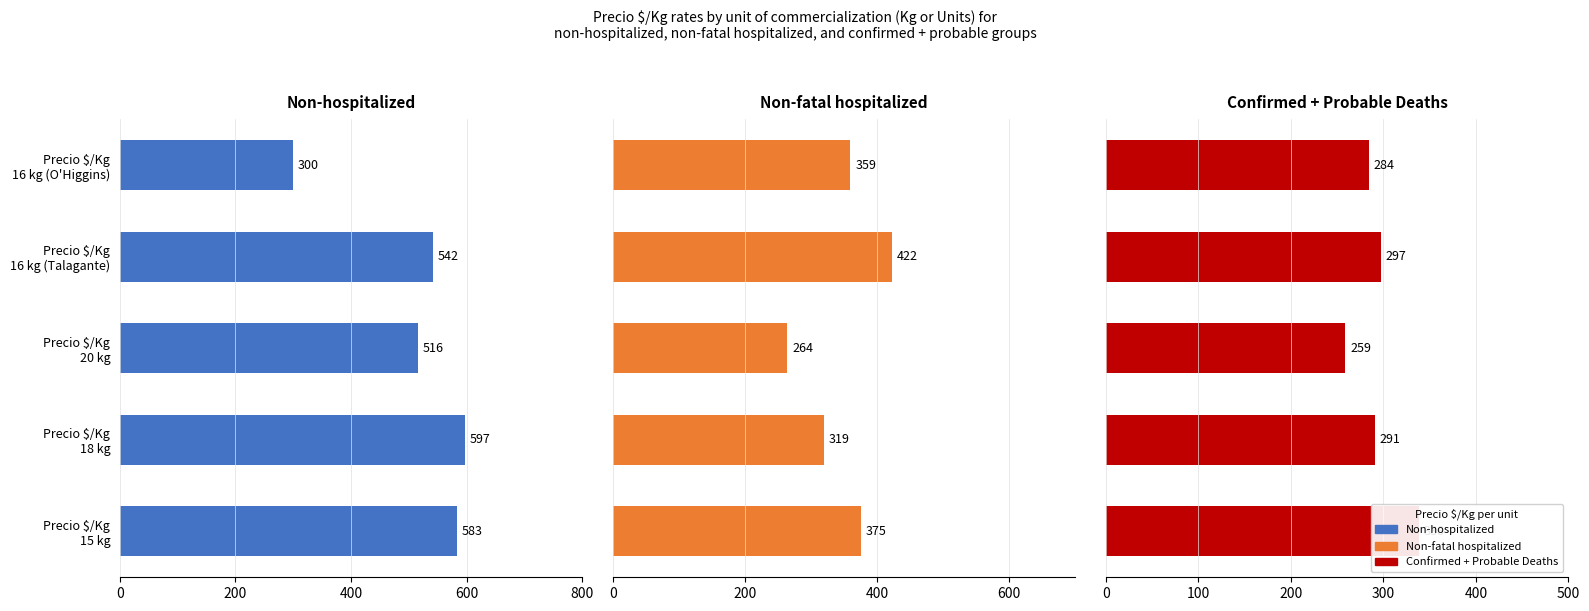

Which series changed the most between Precio $/Kg 20 kg and Precio $/Kg 16 kg (Talagante)?

Non-fatal hospitalized